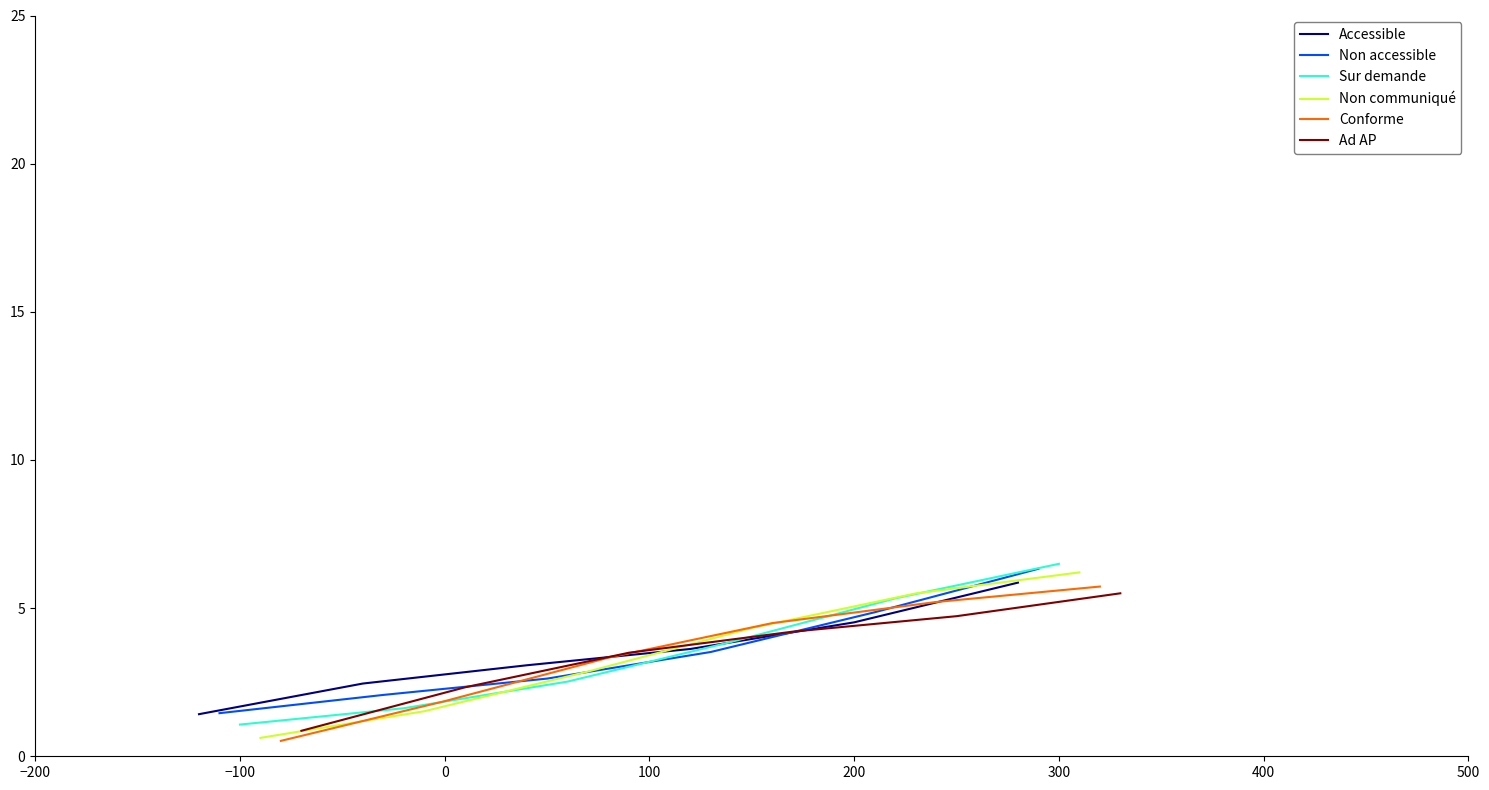

Reading left to right, list all the values displayed in this chart.

Accessible: 1.4	2.5	3.1	3.6	4.5	5.9
Non accessible: 1.5	2.1	2.6	3.5	4.9	6.3
Sur demande: 1.1	1.6	2.5	3.9	5.3	6.5
Non communiqué: 0.6	1.5	2.9	4.3	5.5	6.2
Conforme: 0.5	1.9	3.3	4.5	5.2	5.7
Ad AP: 0.9	2.3	3.5	4.2	4.7	5.5